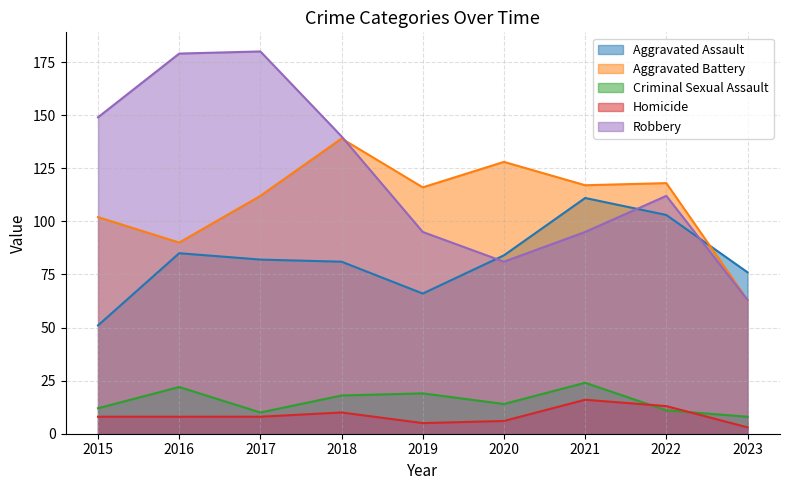

What is the difference between the highest and lowest values at 2021?

101